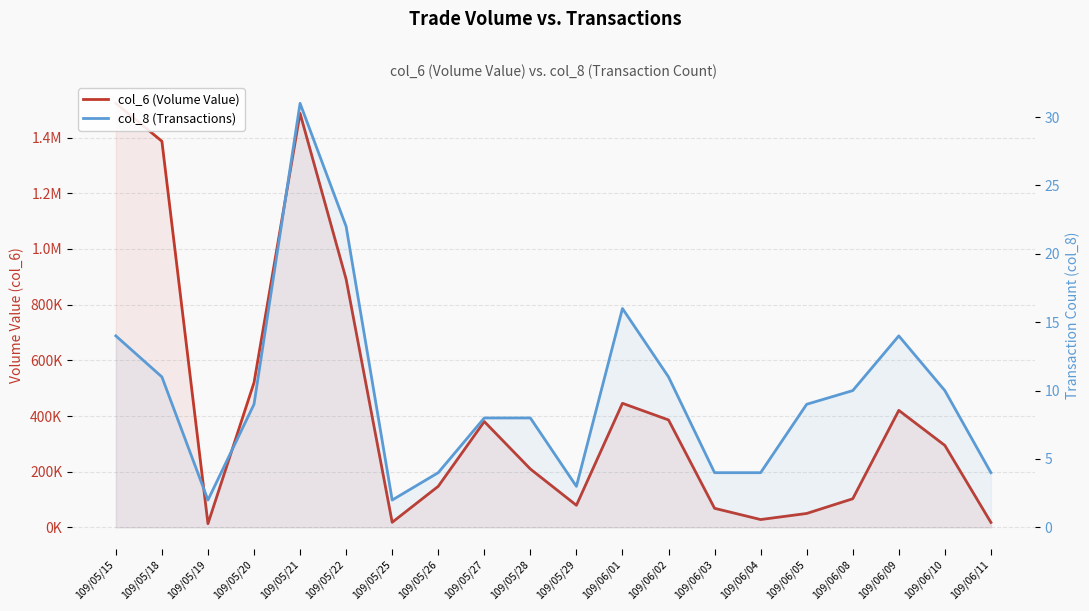

Which series has the largest range (max minus min)?

col_6 (Volume Value)